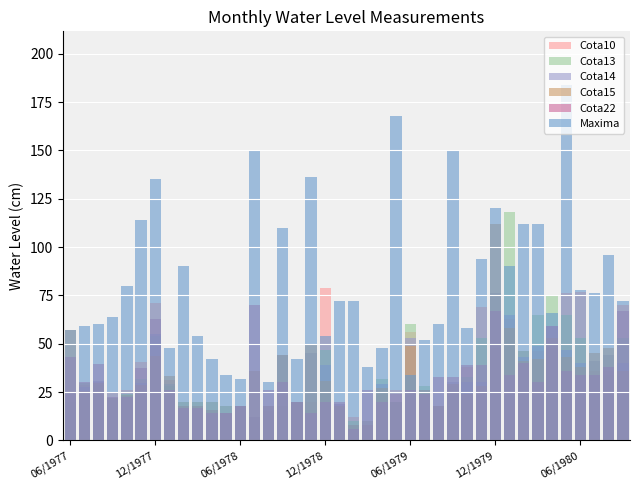

What are all the series names shown in the legend?

Cota10, Cota13, Cota14, Cota15, Cota22, Maxima